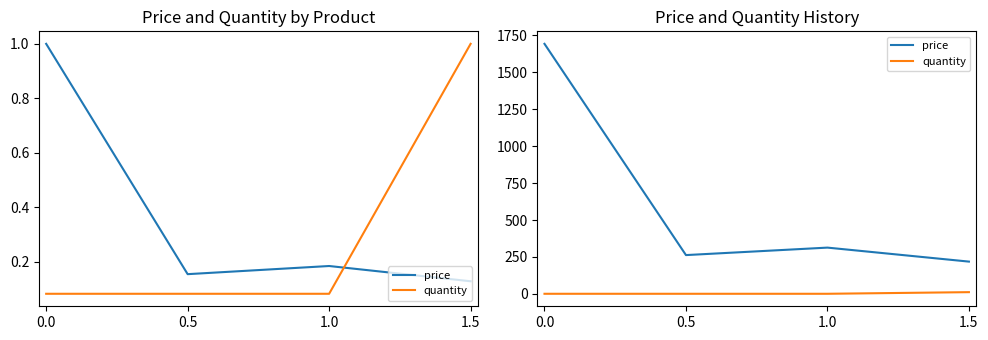

True or false: price and quantity cross at least once.

False